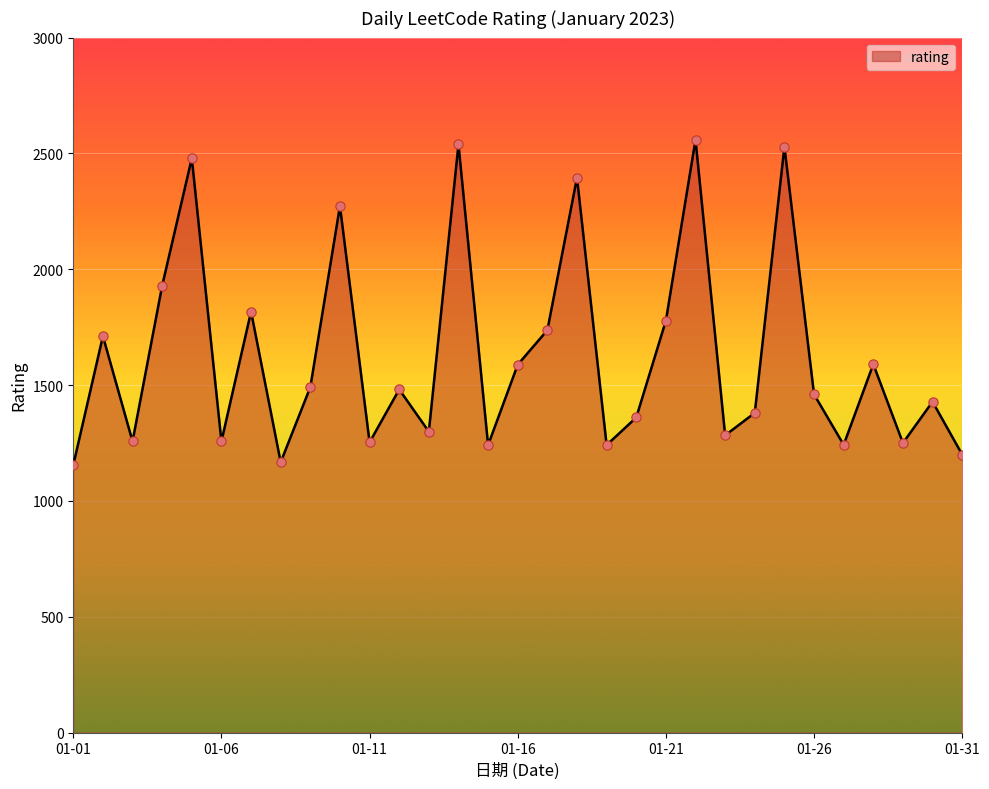

What is the minimum value shown in the chart?

1155